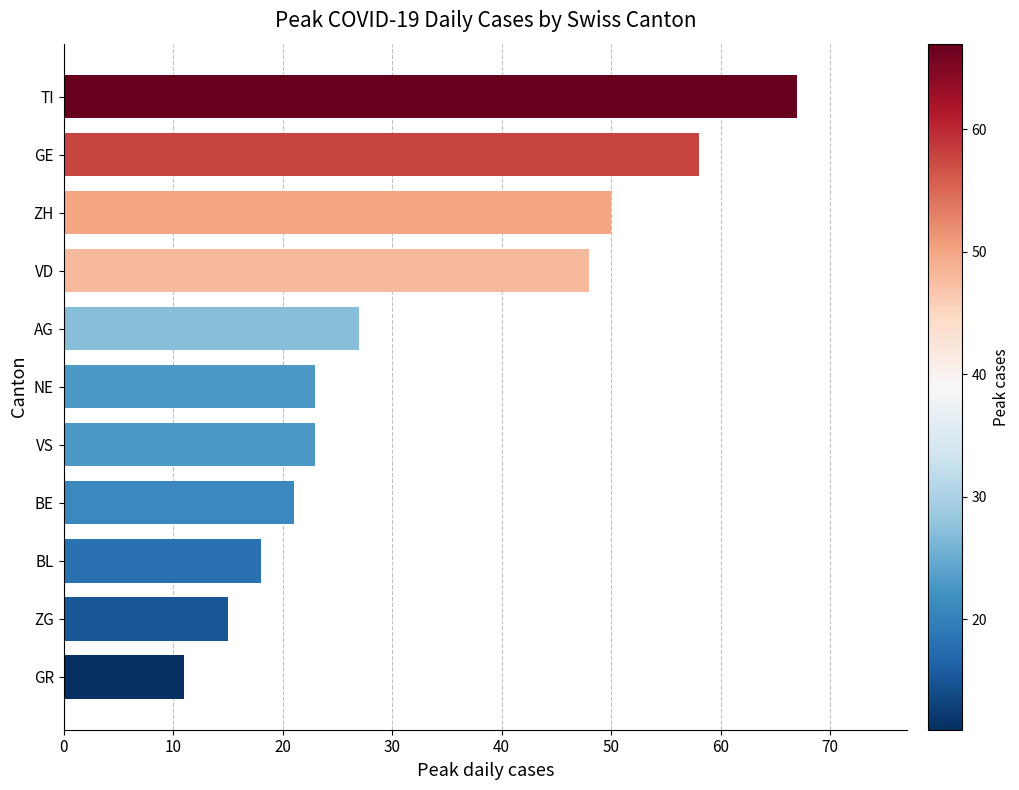

Reading bottom to top, what are all the values shown in this chart?

GR=11	ZG=15	BL=18	BE=21	VS=23	NE=23	AG=27	VD=48	ZH=50	GE=58	TI=67